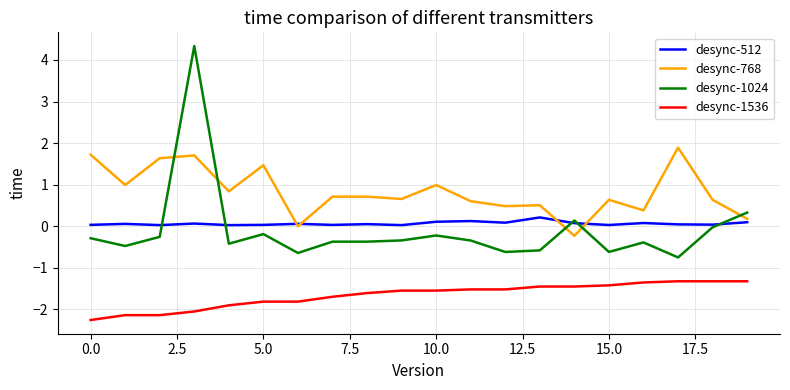

Which series has the largest total across all categories?

desync-768